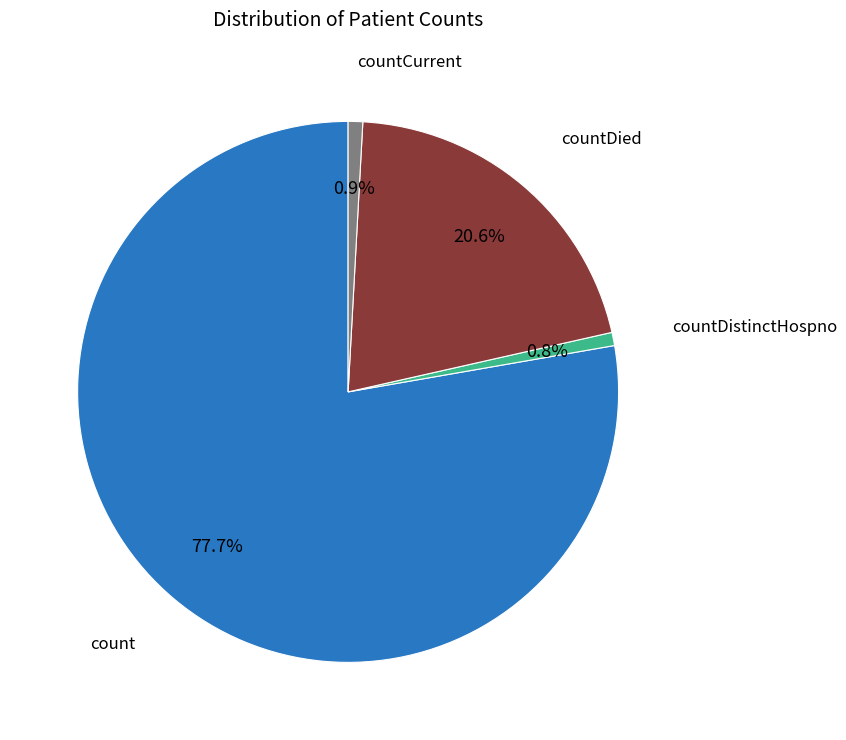

Does any single category account for the majority?

Yes